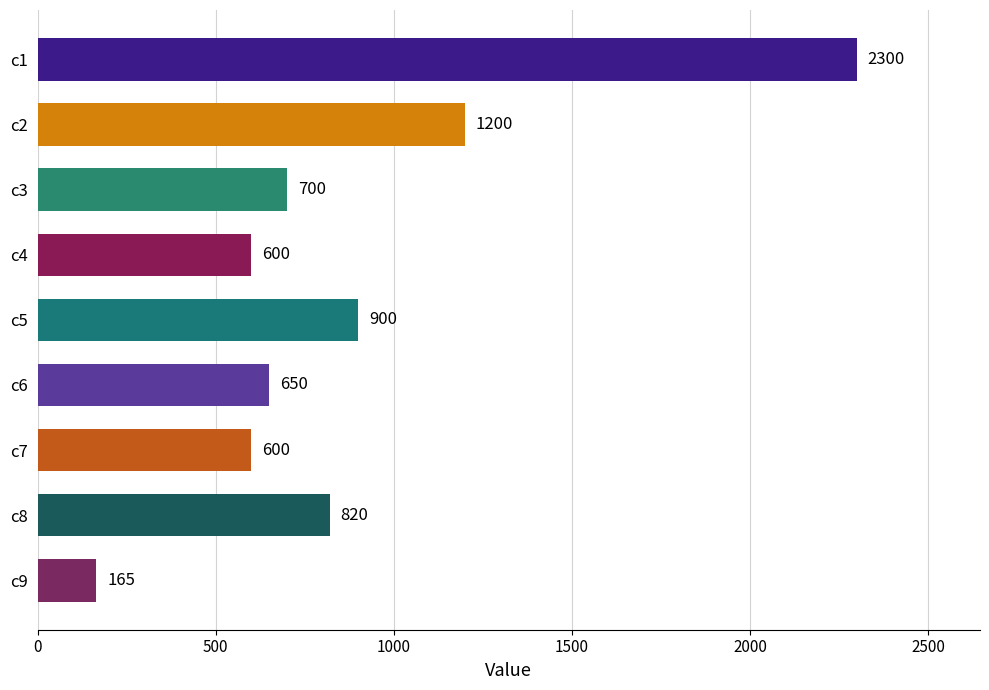

Between c4 and c9, which is larger?

c4